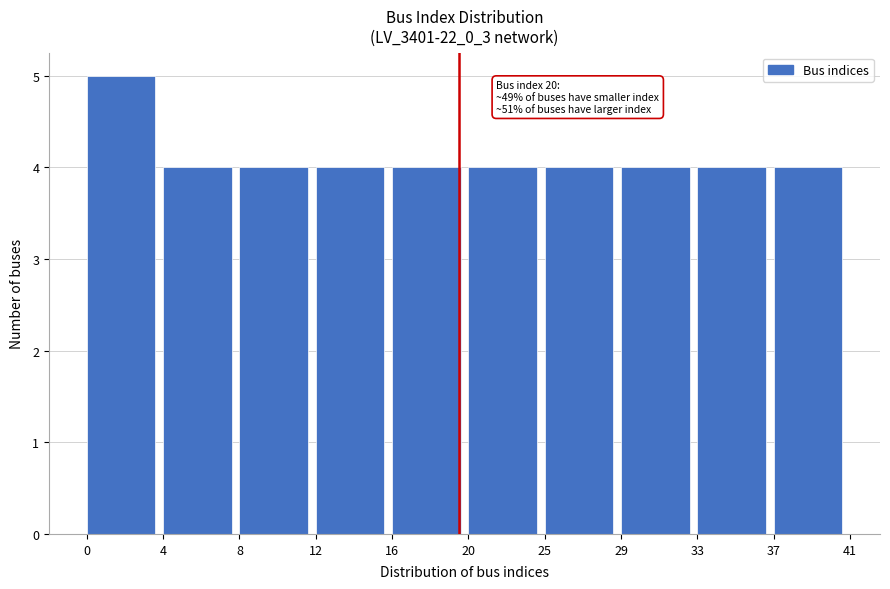

Reading left to right, list all the values displayed in this chart.

0=5	4=4	8=4	12=4	16=4	20=4	25=4	29=4	33=4	37=4